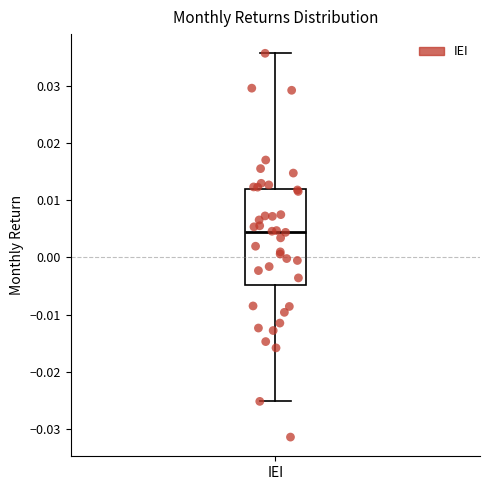

Transcribe this box plot: give where the median line is, the range the box spans, and where the two whiskers end, as read against the y-axis. The values are not printed on the chart, so give them approximately, as read against the axis.

median 0.004, box -0.005 to 0.012, whiskers -0.025 to 0.036